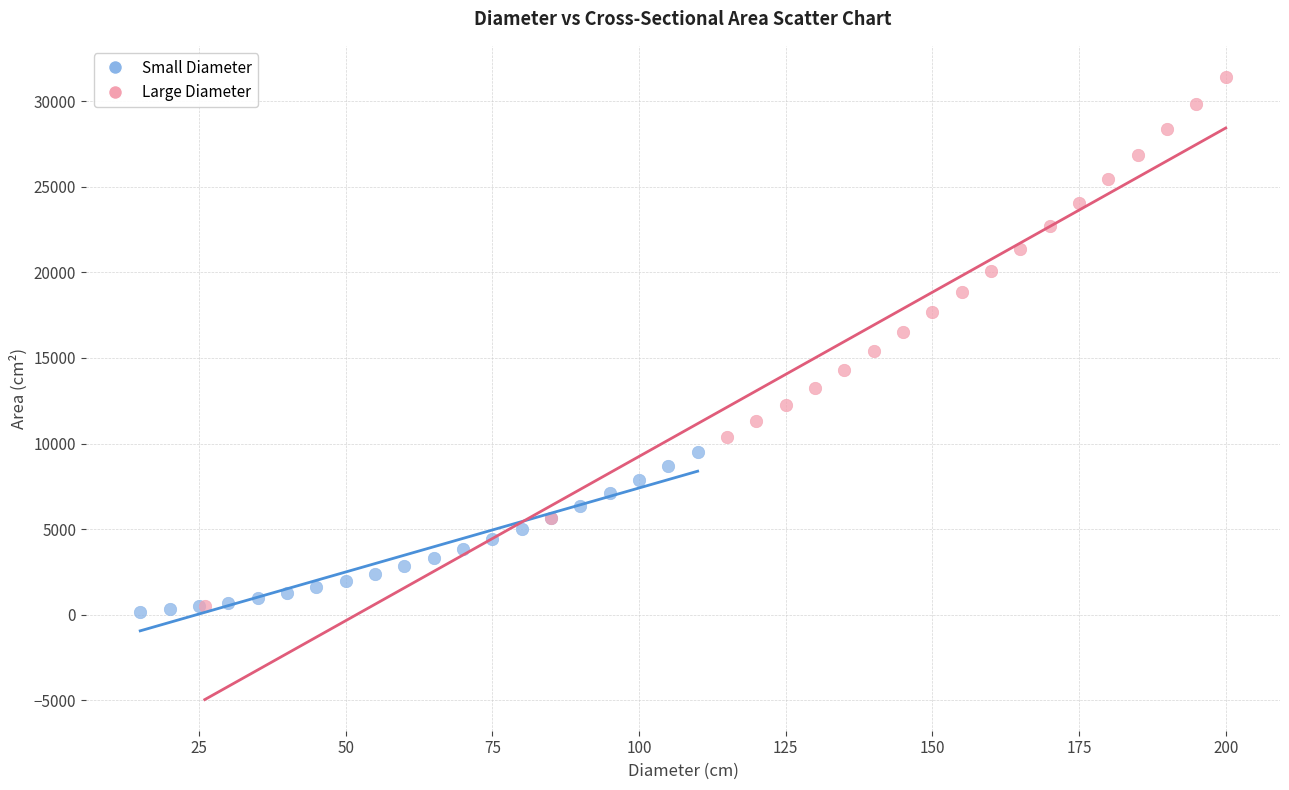

Which series contains the lowest Y value?

Small Diameter